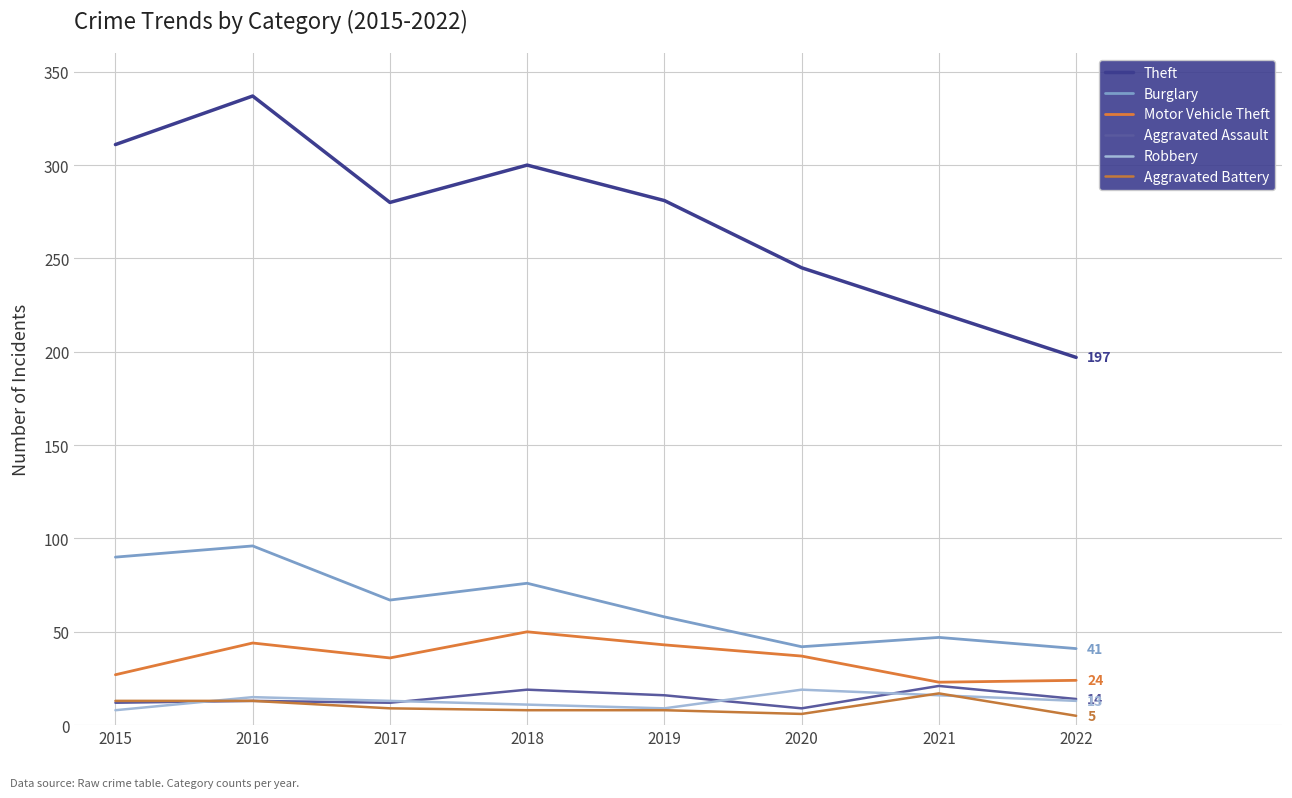

Reading right to left, list all the values displayed in this chart.

Theft: 197	221	245	281	300	280	337	311
Burglary: 41	47	42	58	76	67	96	90
Motor Vehicle Theft: 24	23	37	43	50	36	44	27
Aggravated Assault: 14	21	9	16	19	12	13	12
Robbery: 13	16	19	9	11	13	15	8
Aggravated Battery: 5	17	6	8	8	9	13	13